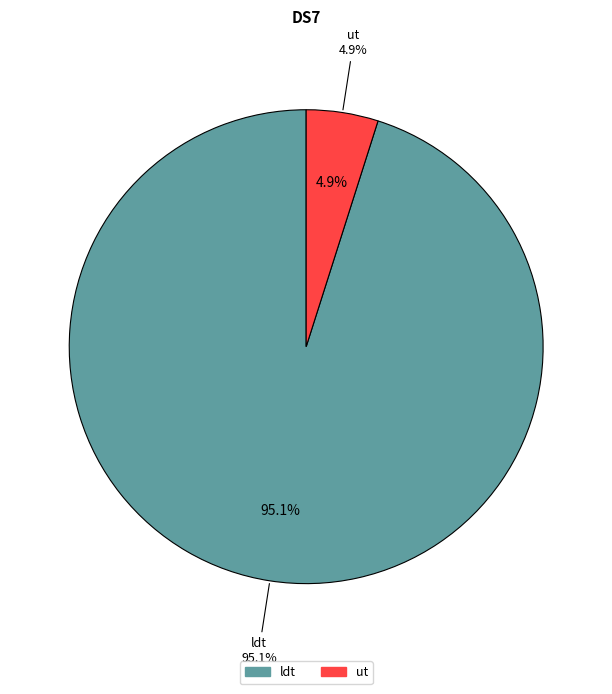

The ut slice represents 5% of the pie. True or false?

True